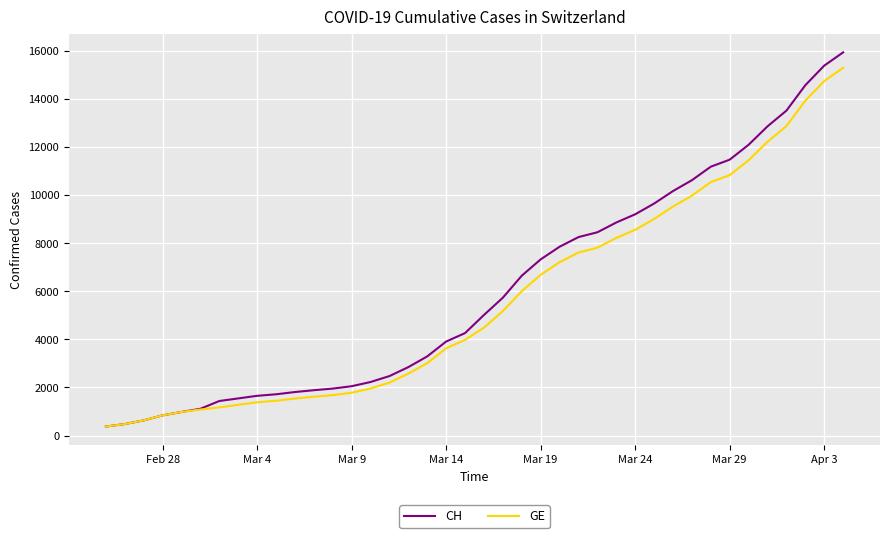

Which series has the widest spread of values?

CH